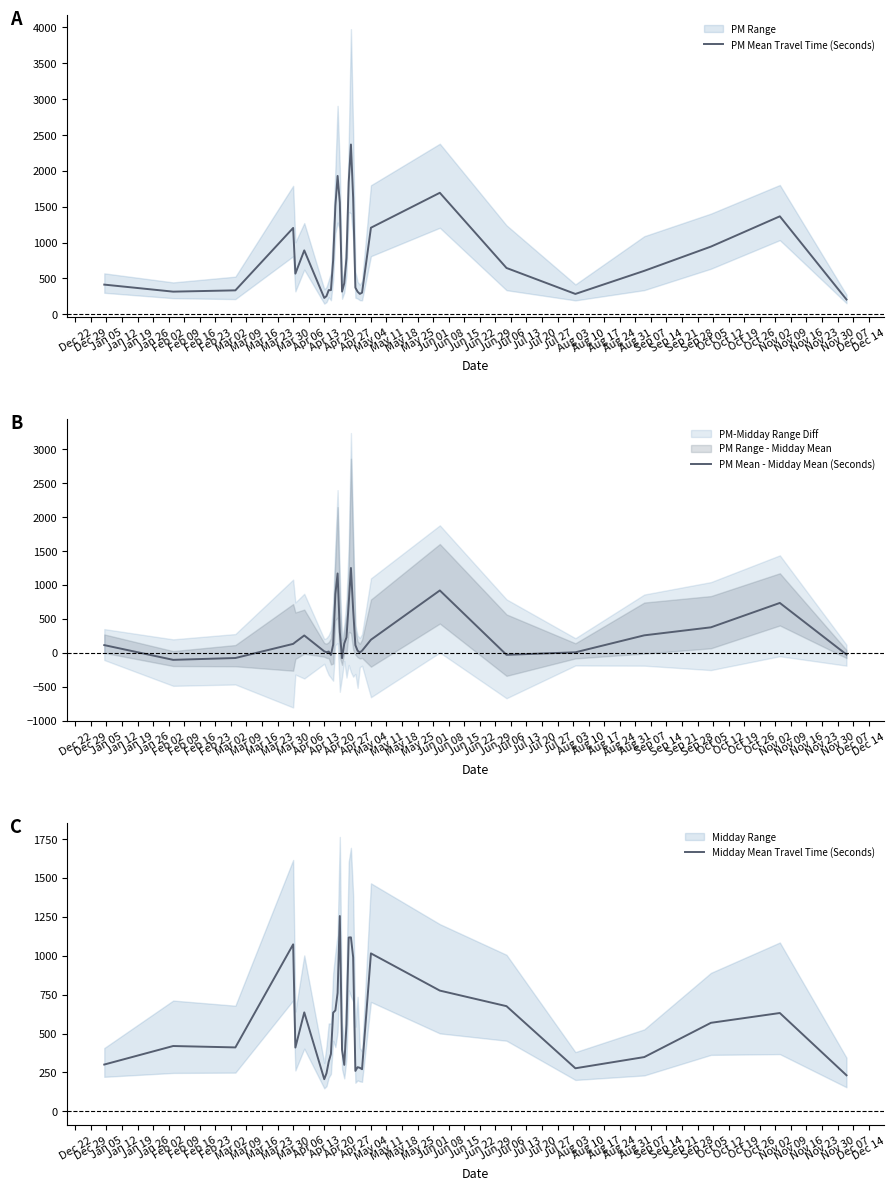

What is the lowest value of the Midday Mean Travel Time (Seconds) series?

207